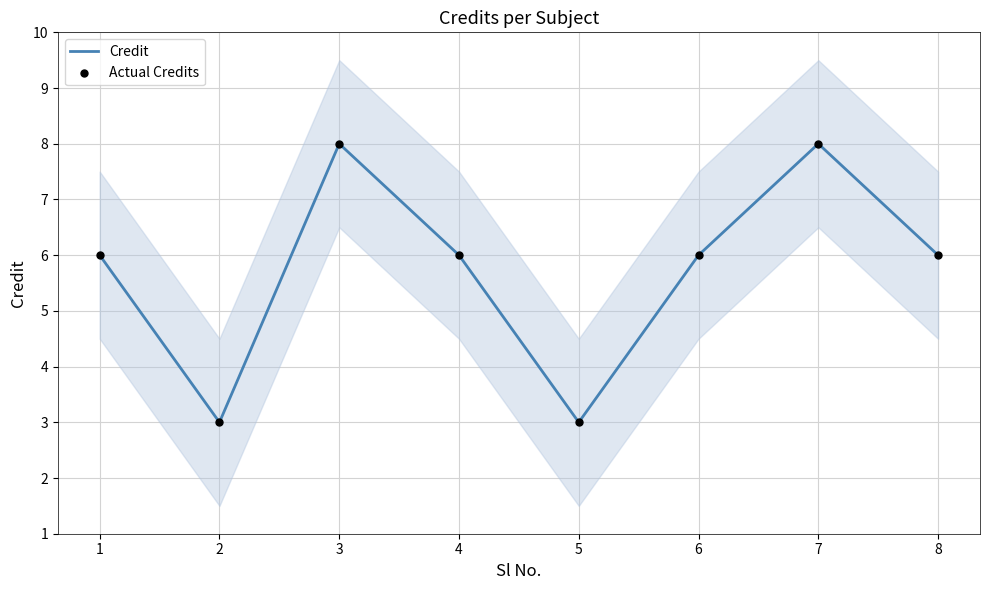

Which series reaches the minimum Y coordinate?

Credit